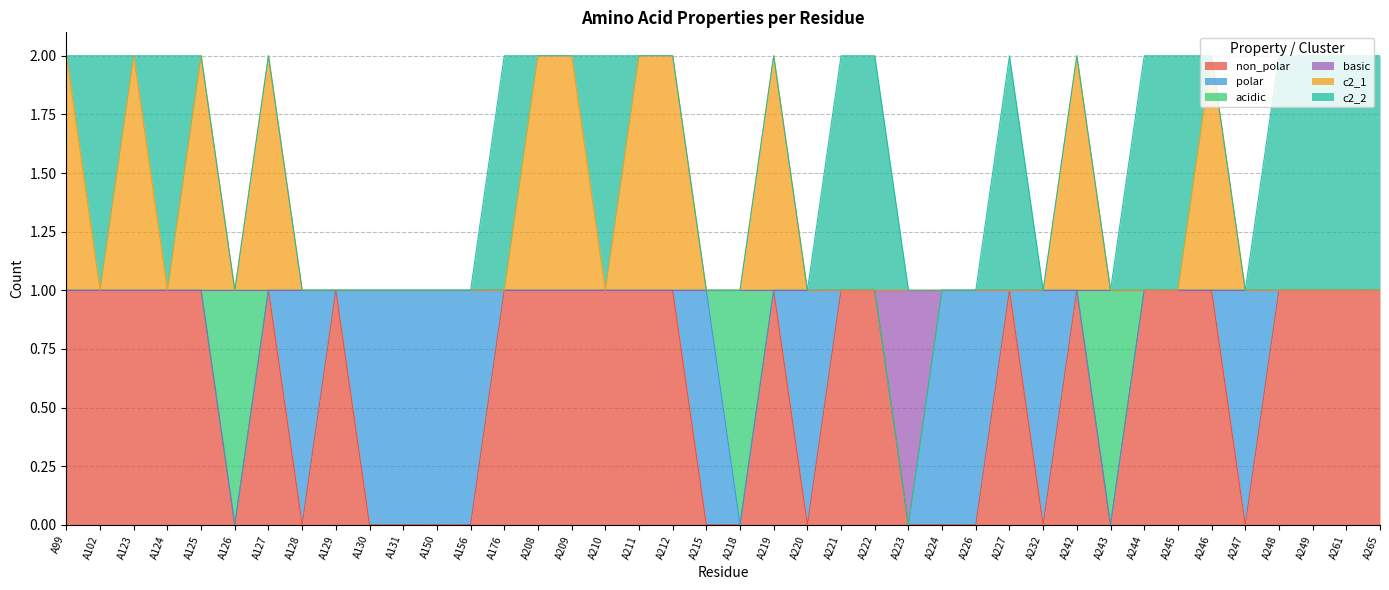

At which category does c2_1 reach its first local valley?

A102